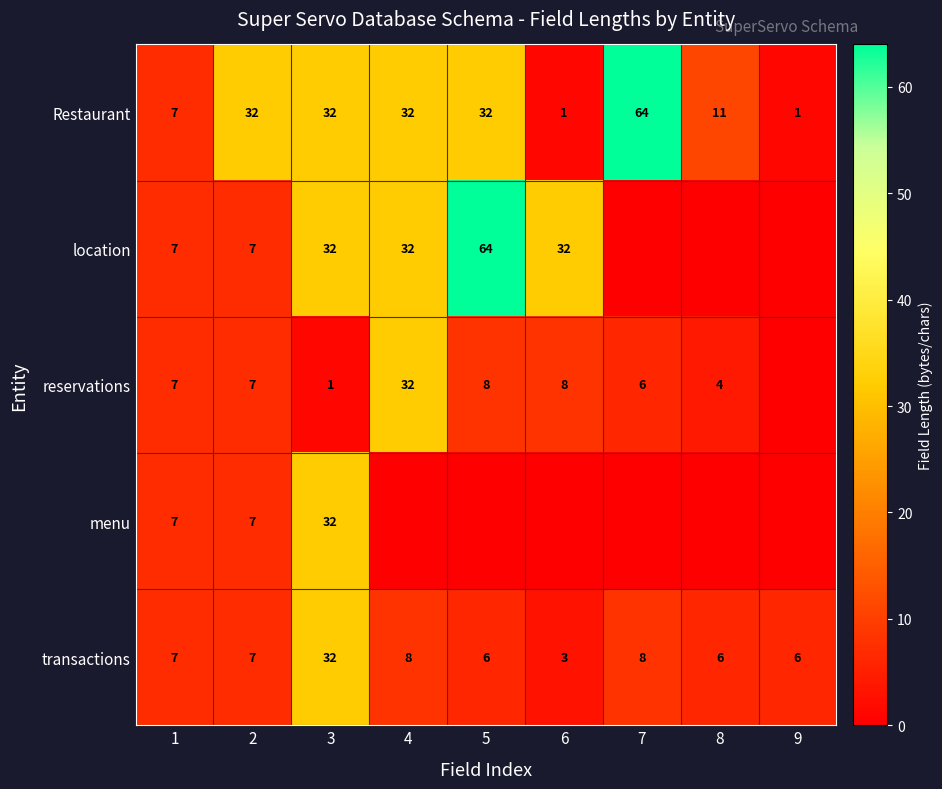

What is the maximum value shown in the chart?

64